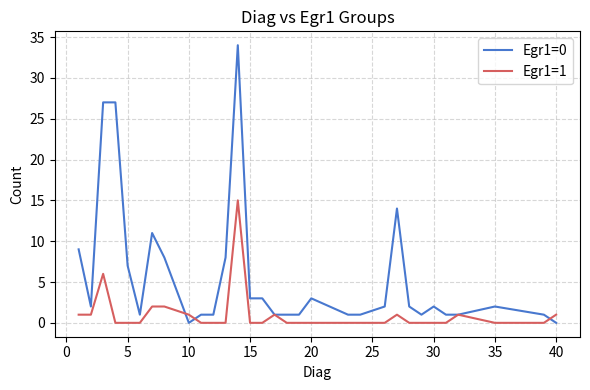

Which series has the largest total across all categories?

Egr1=0